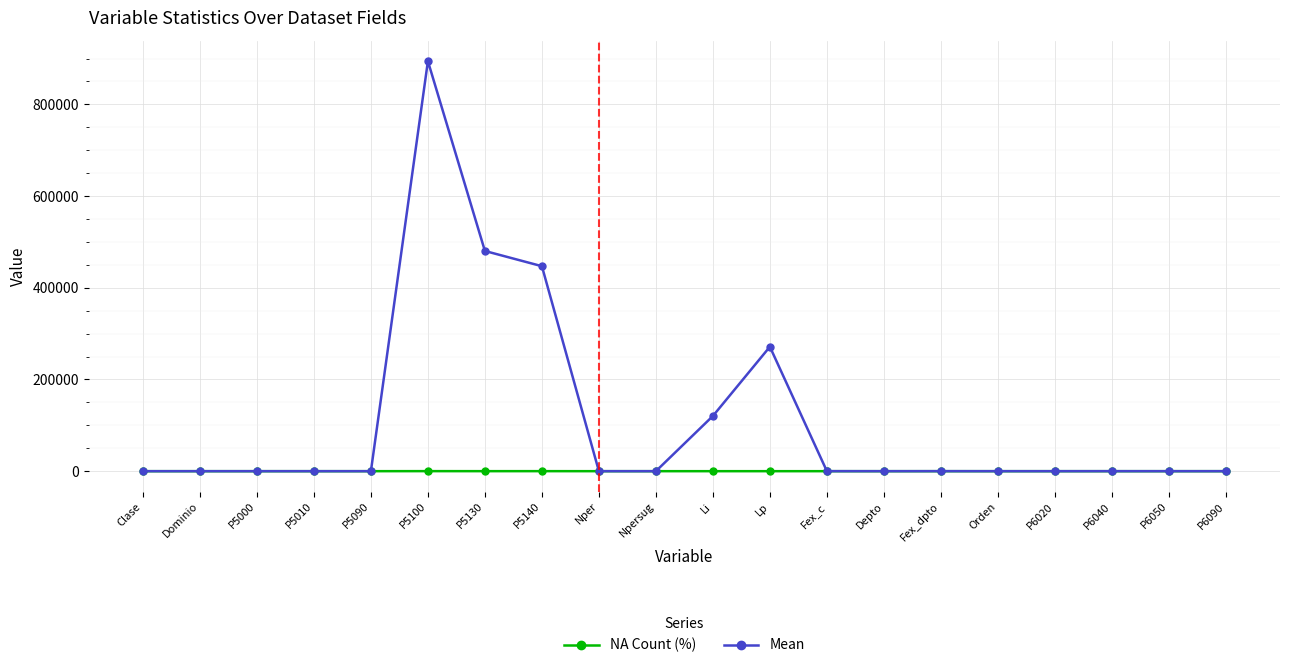

At which category is the sum across all series the highest?

P5100